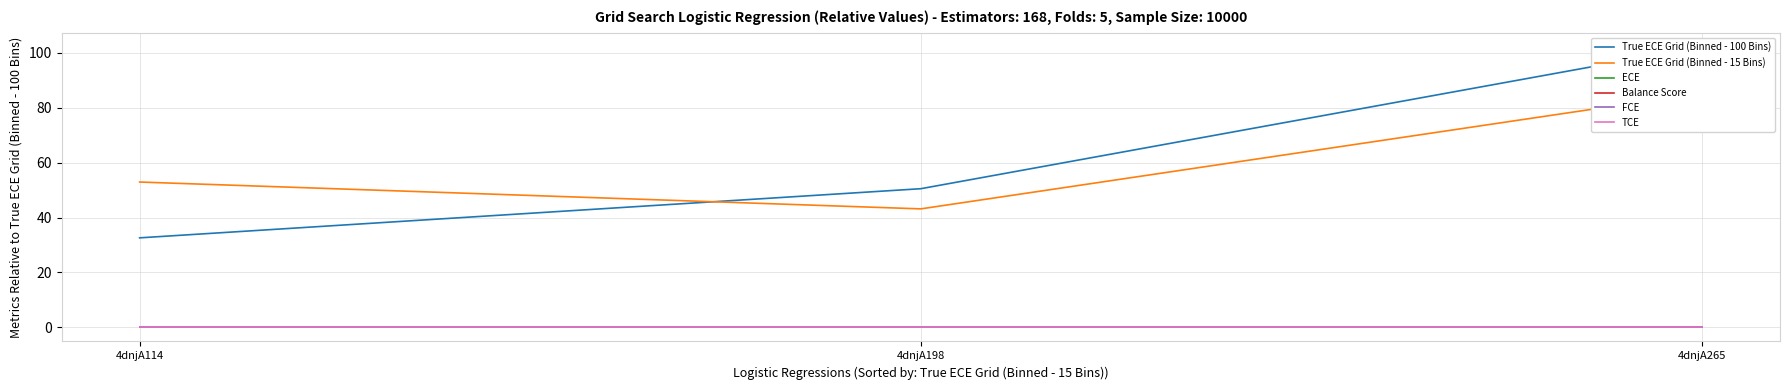

At which label does FCE reach its minimum?

4dnjA114